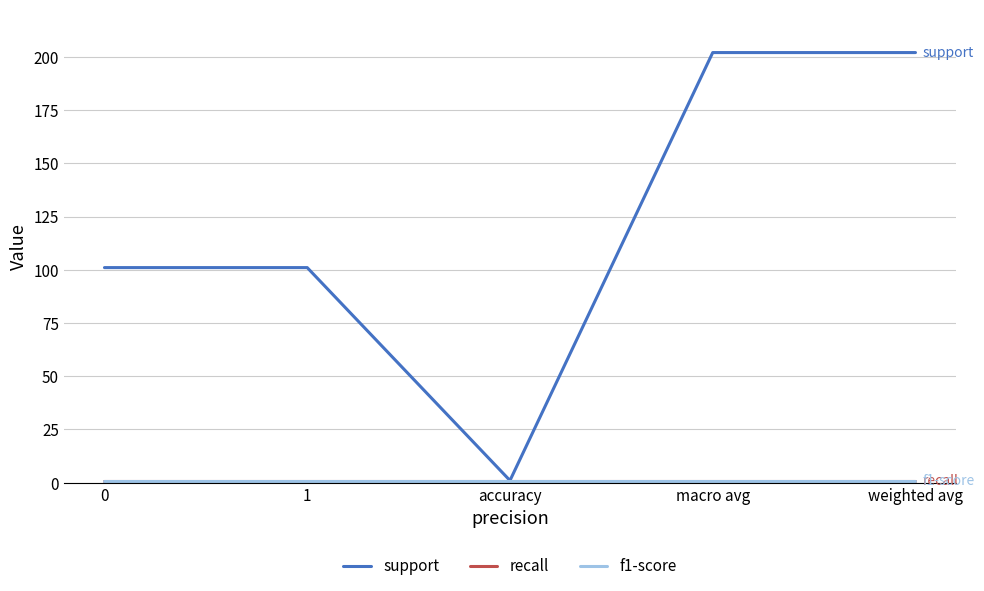

Between macro avg and weighted avg, which series saw the biggest shift?

support